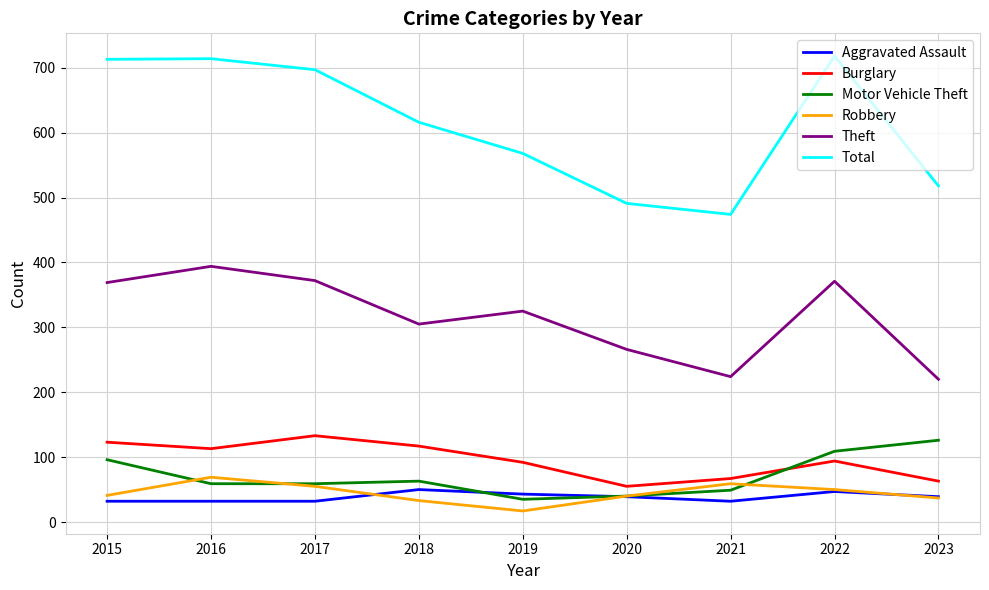

How many lines are shown in the chart?

6